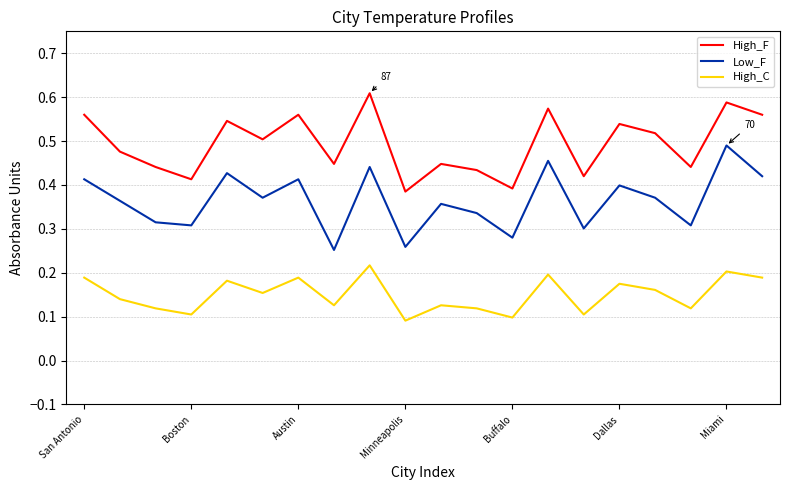

True or false: High_F and High_C cross at least once.

False